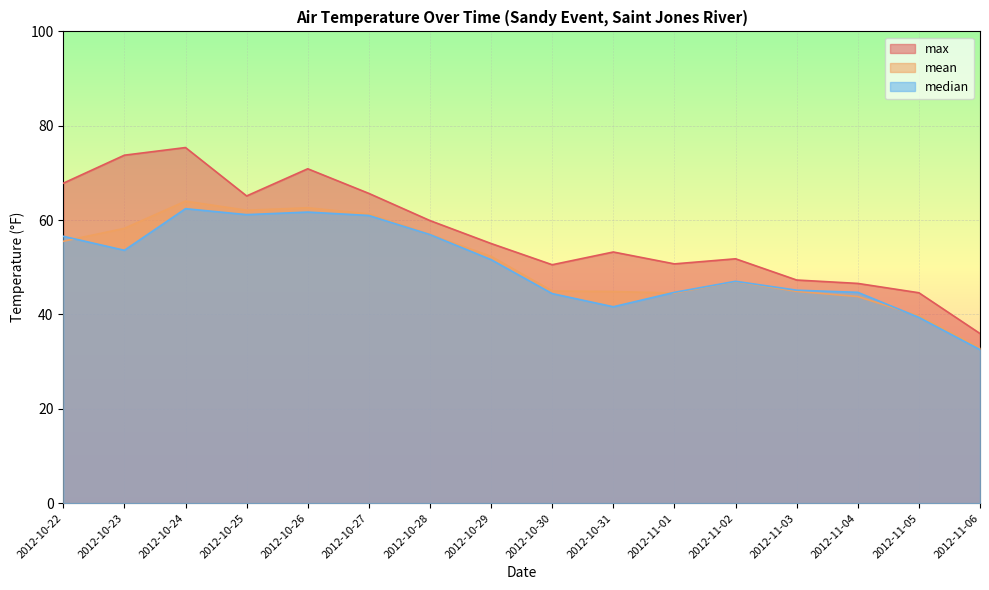

True or false: median and mean cross at least once.

True